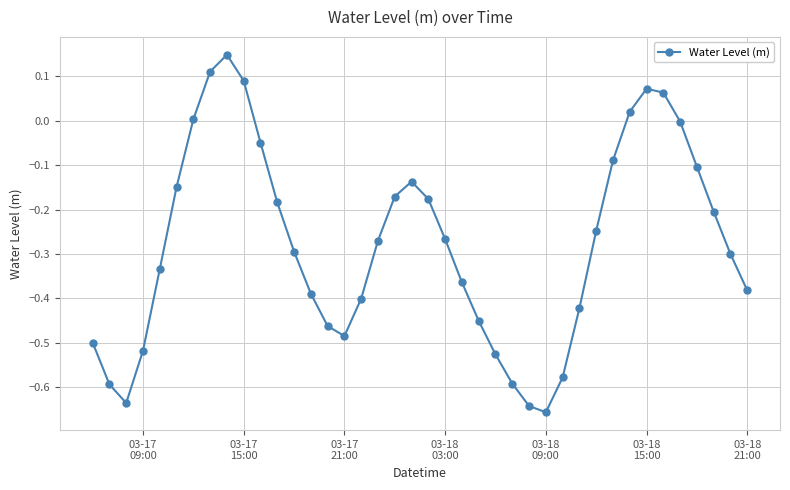

What is the difference between the maximum and second lowest values?

0.8